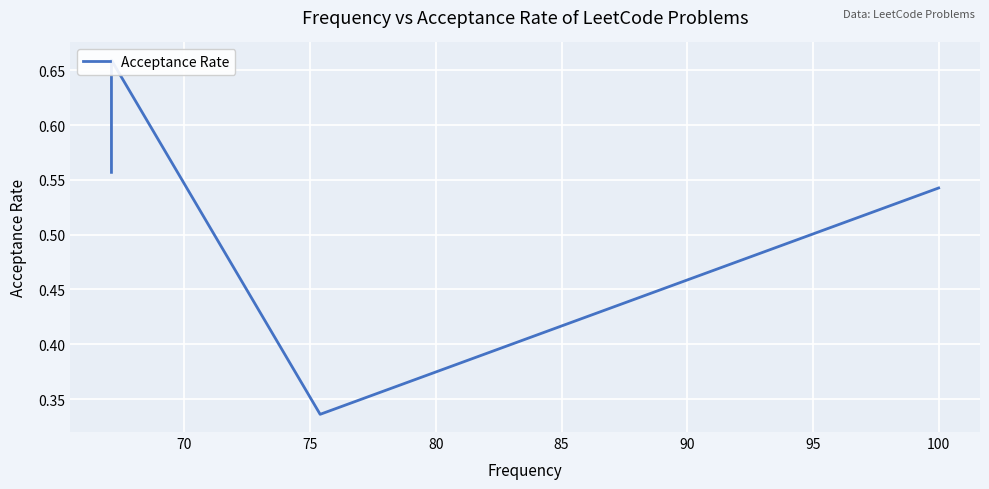

Is this an area chart (filled region under the line)?

No